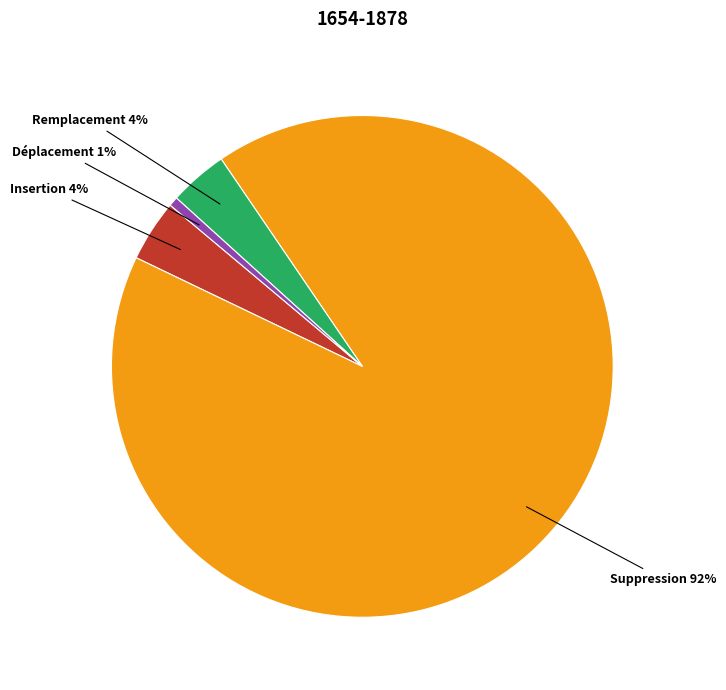

Is there any slice that represents more than half of the pie?

Yes